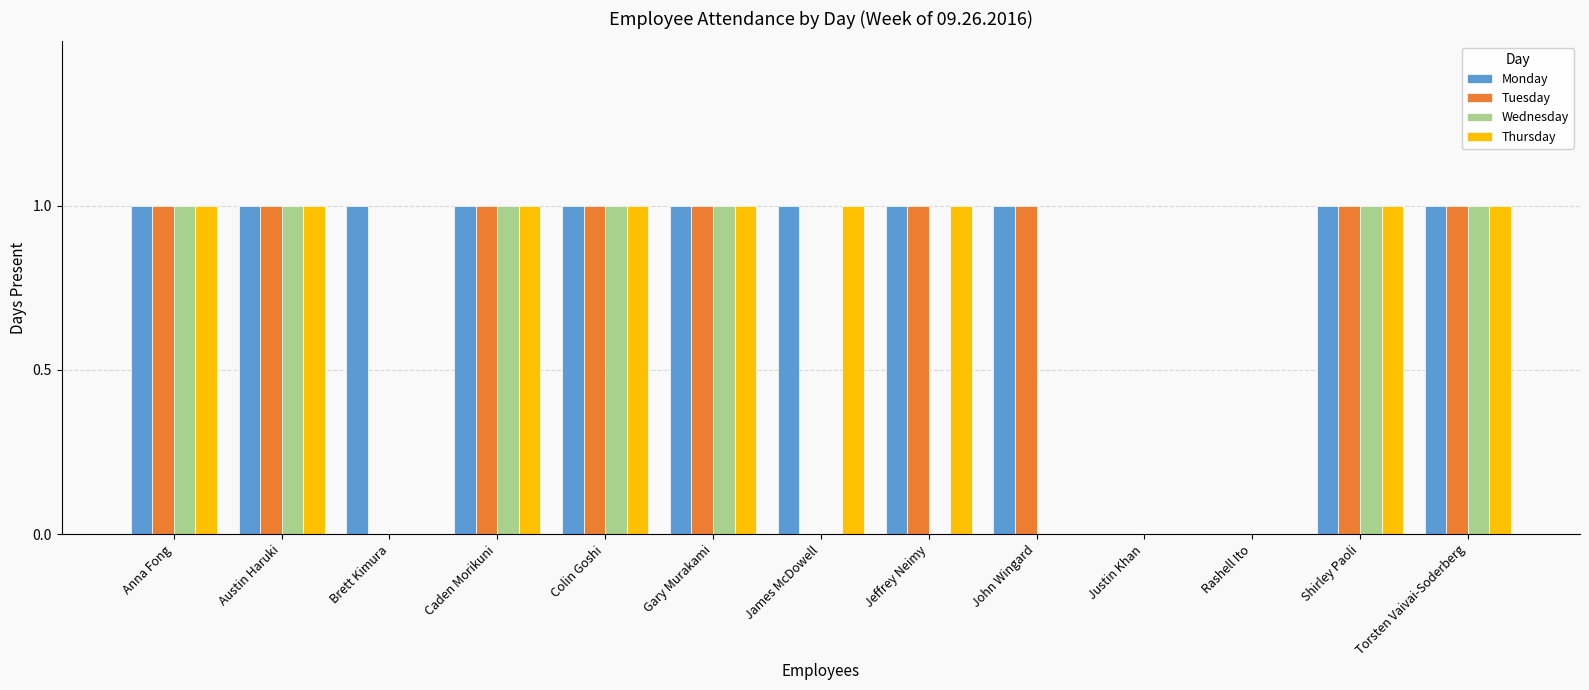

How many groups of bars are there?

13